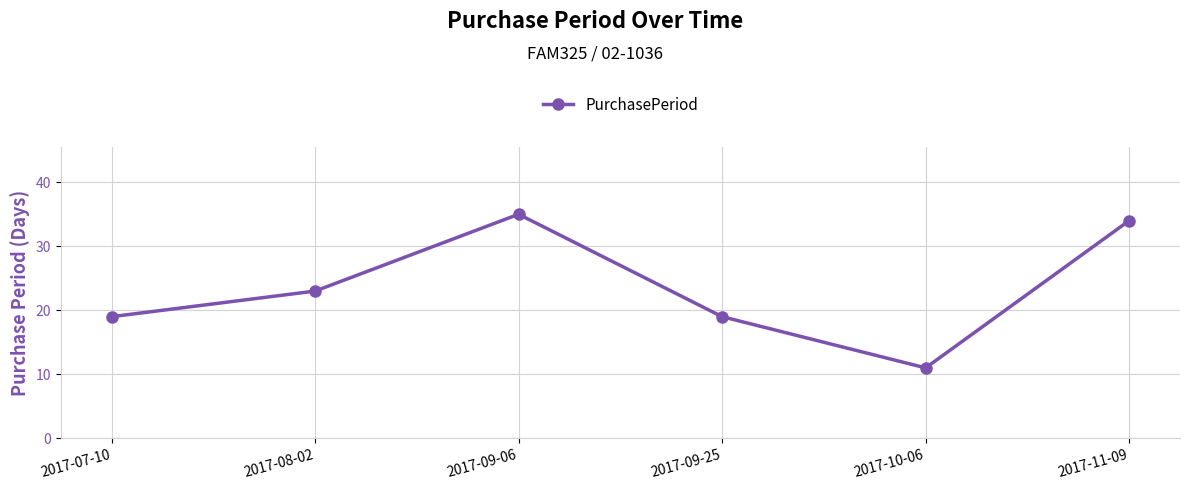

What is the sum of the values at 2017-11-09 and 2017-10-06?

45